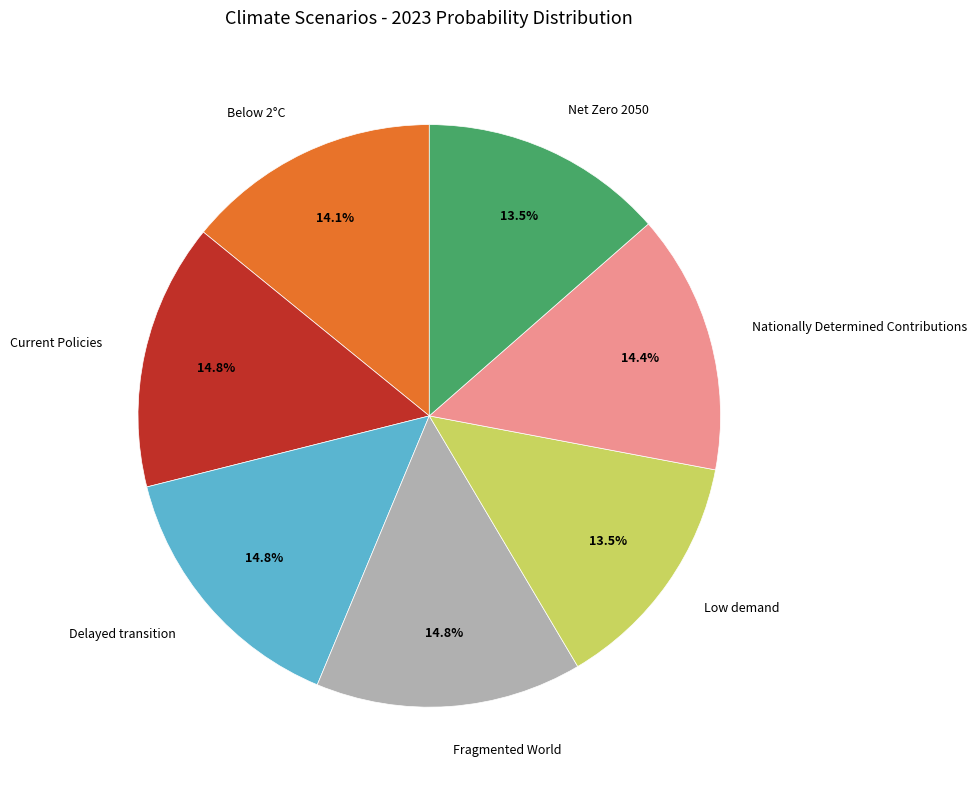

How many slices are in this pie chart?

7